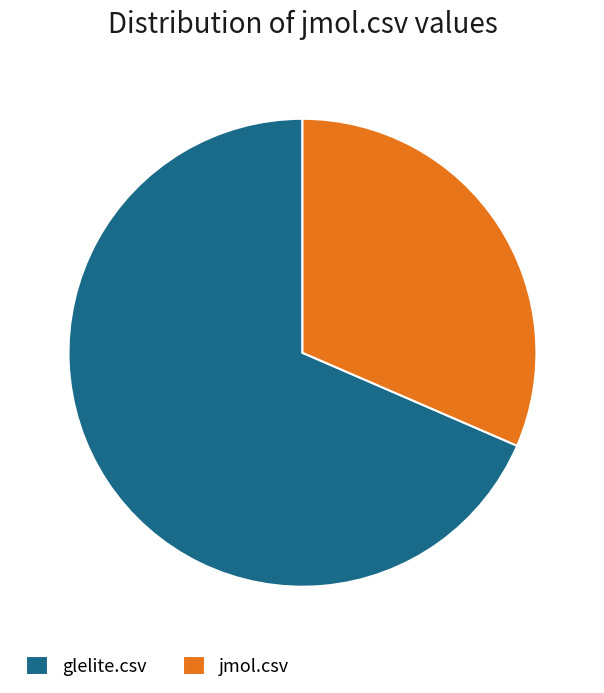

The glelite.csv slice represents 68% of the pie. True or false?

True